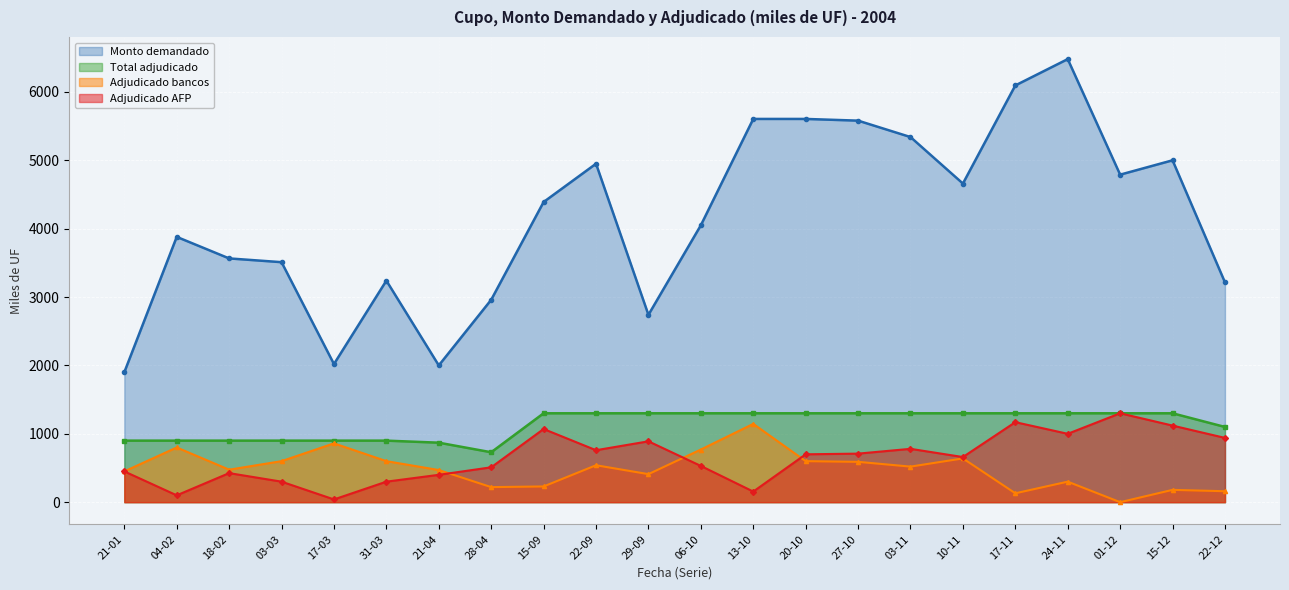

True or false: Total adjudicado has a value of 1300 at 22-09.

True